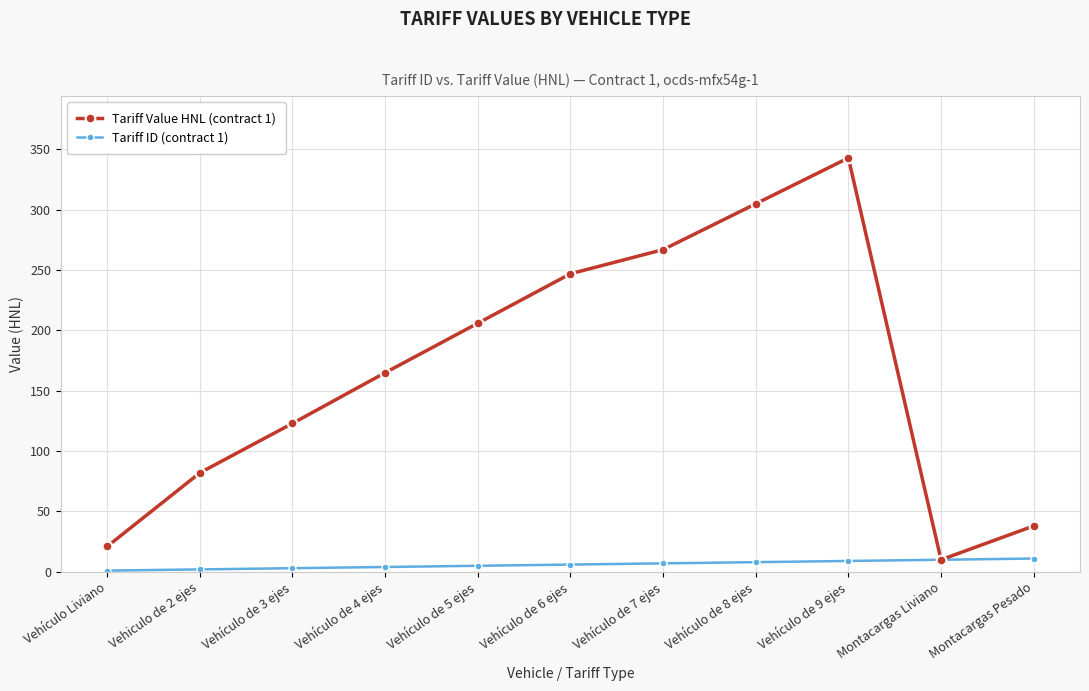

At which category does the chart reach its peak across all series?

Vehículo de 9 ejes